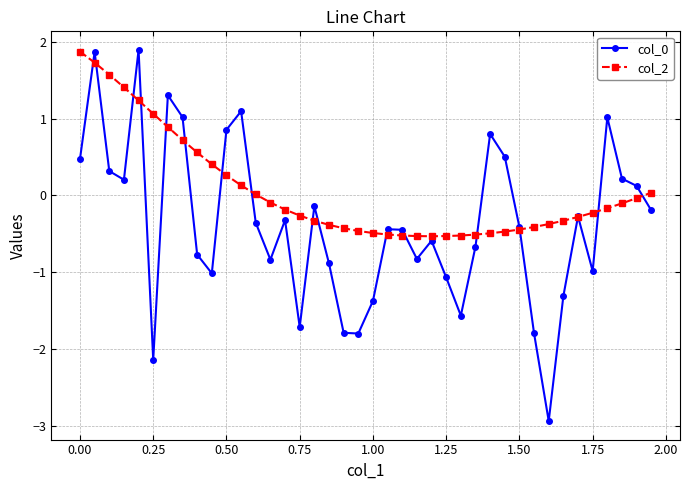

What is the sum of all col_0 values?

-15.0